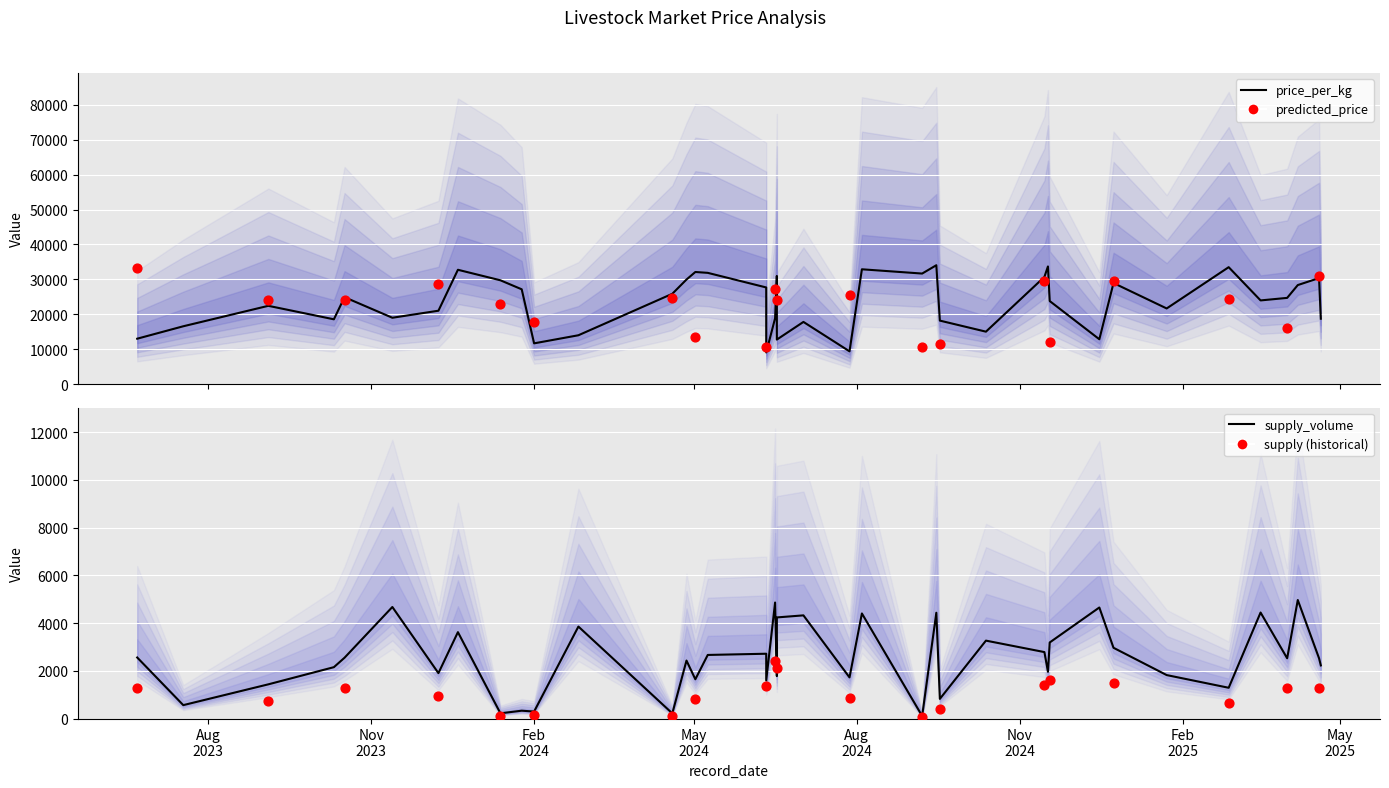

Which series has the widest spread of Y values?

price_per_kg